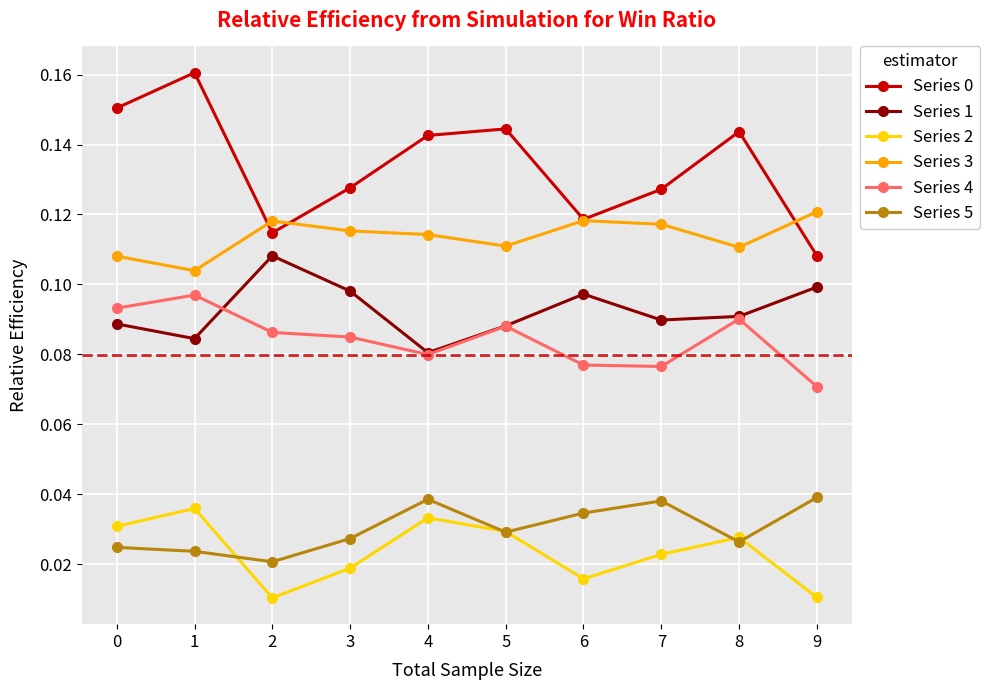

True or false: Series 2 has more than 2 interior local peaks.

True